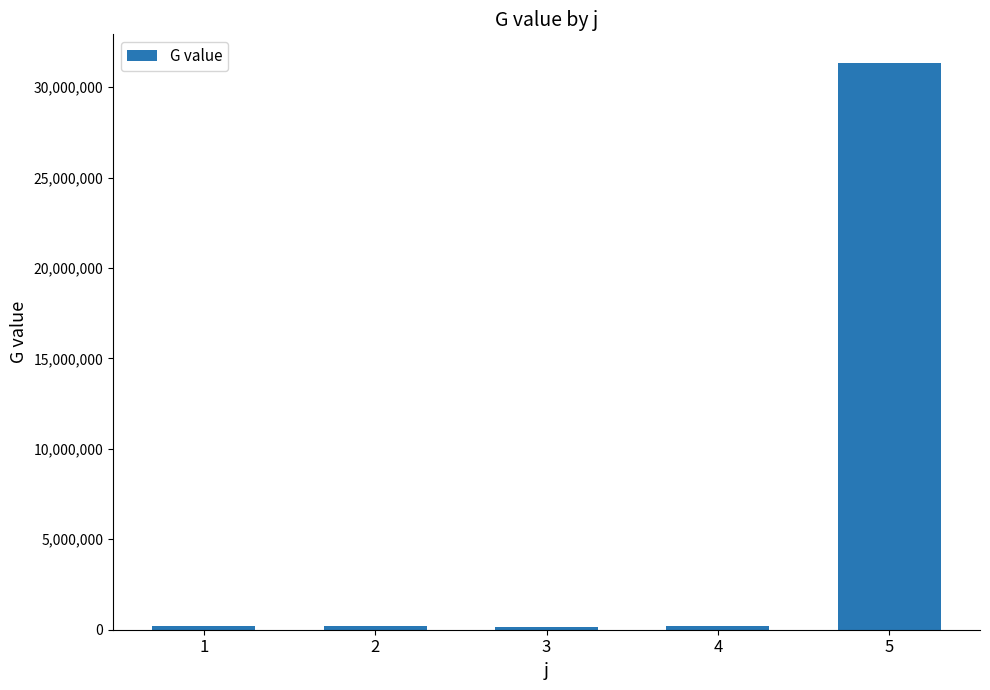

What is the change in value from 2 to 5?

+31150110.1